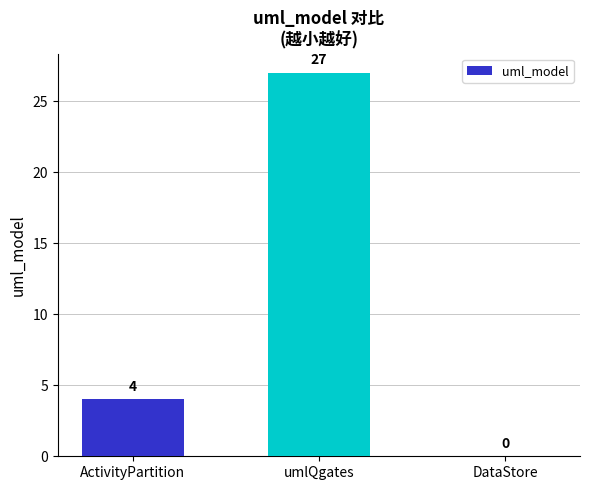

What is the maximum value shown in the chart?

27